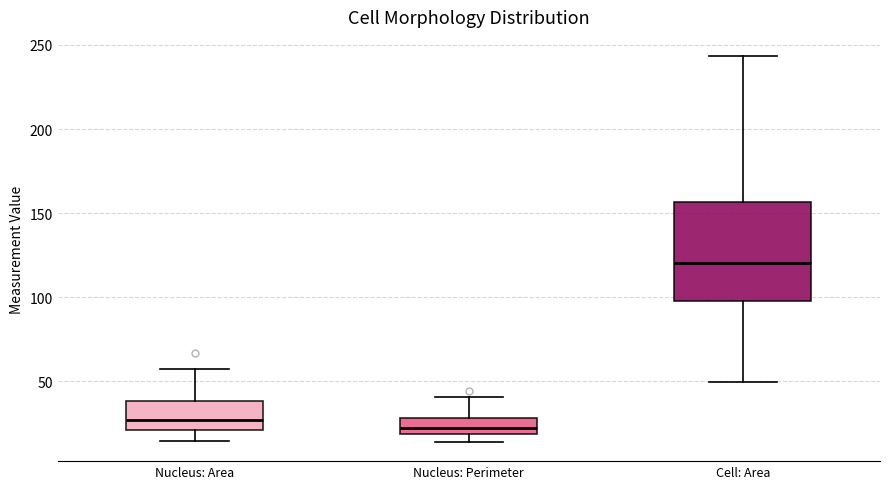

Reading left to right, read every box against the y-axis: the position of its median line, the range the box covers, and the ends of its whiskers. The values are not printed on the chart, so give them approximately, as read against the axis.

Nucleus: Area: median 25, box 20 to 40, whiskers 15 to 55
Nucleus: Perimeter: median 20 (inside the box), box 20 to 30, whiskers 15 to 40
Cell: Area: median 120, box 100 to 155, whiskers 50 to 245